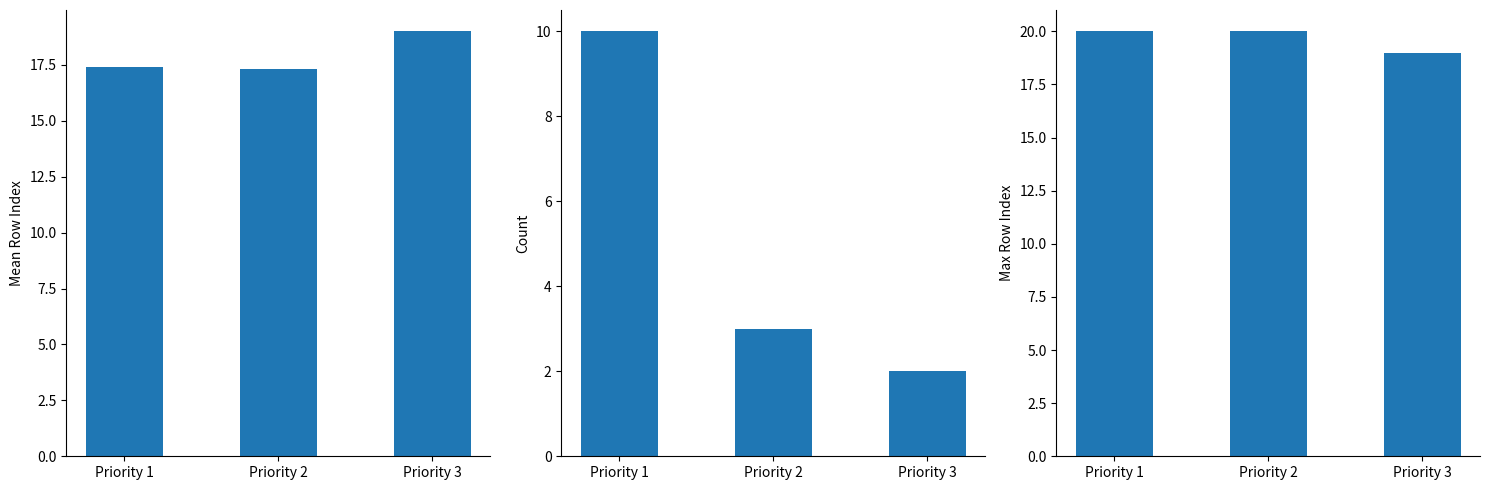

At how many categories does at least one series exceed 6?

3